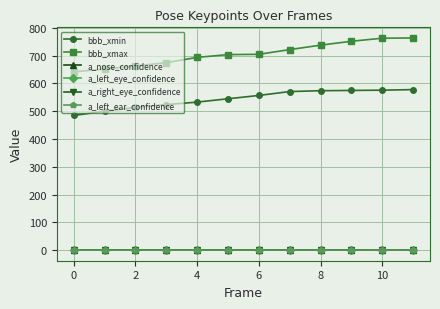

Which series has the largest total across all categories?

bbb_xmax